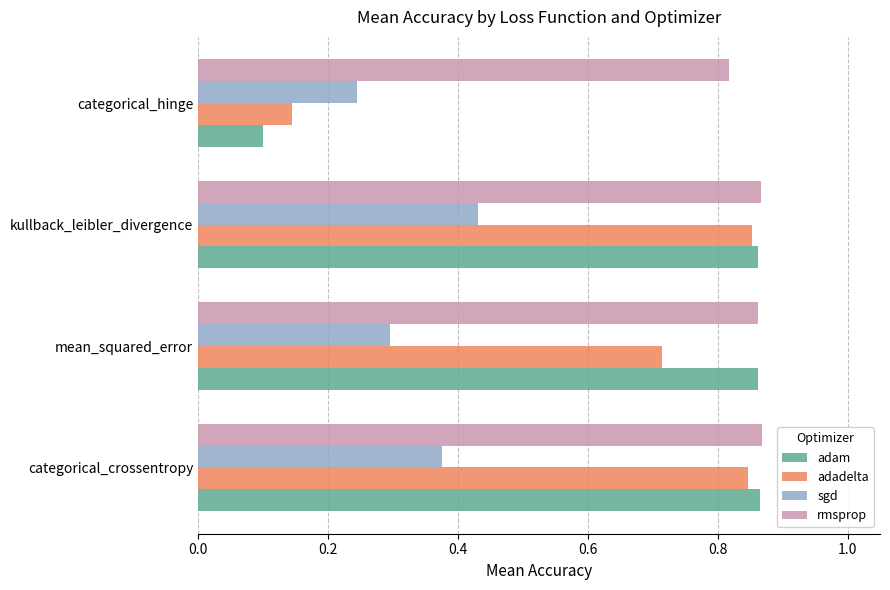

How many adadelta values are between 0 and 1?

4